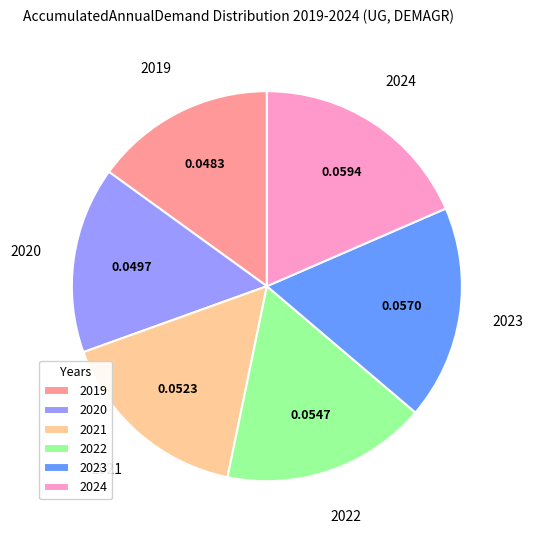

Does any single category account for the majority?

No